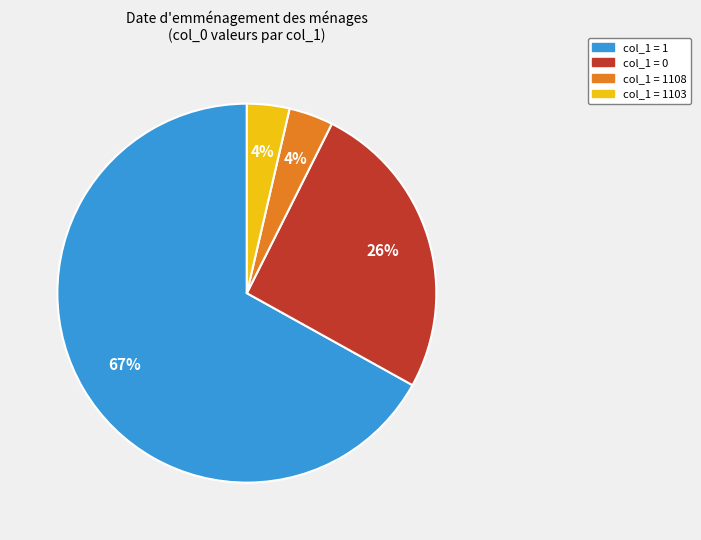

Count the number of slices in the pie.

4